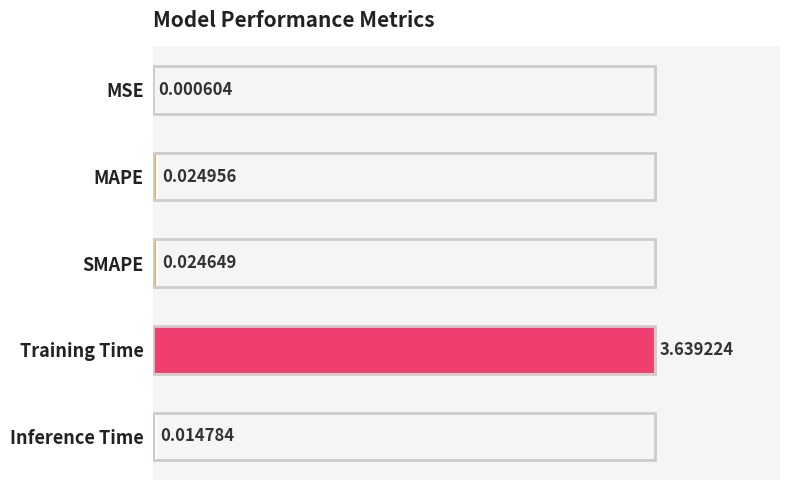

Where is the data nearest to the value 1?

MAPE